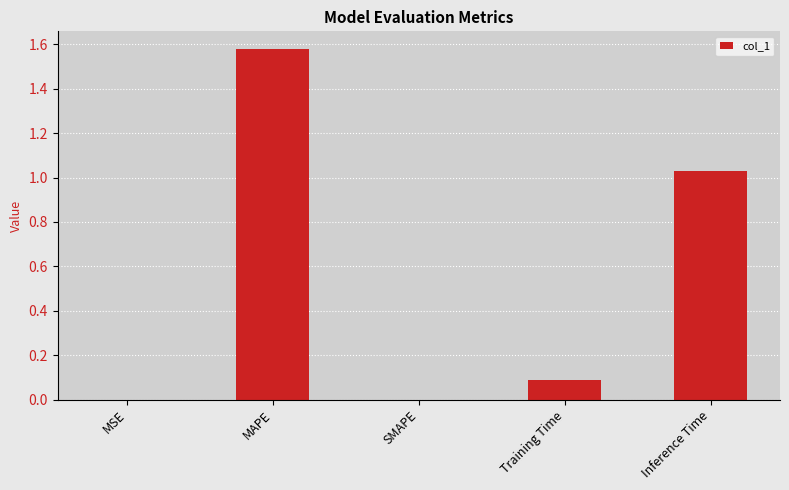

Between MSE and Training Time, which is larger?

Training Time